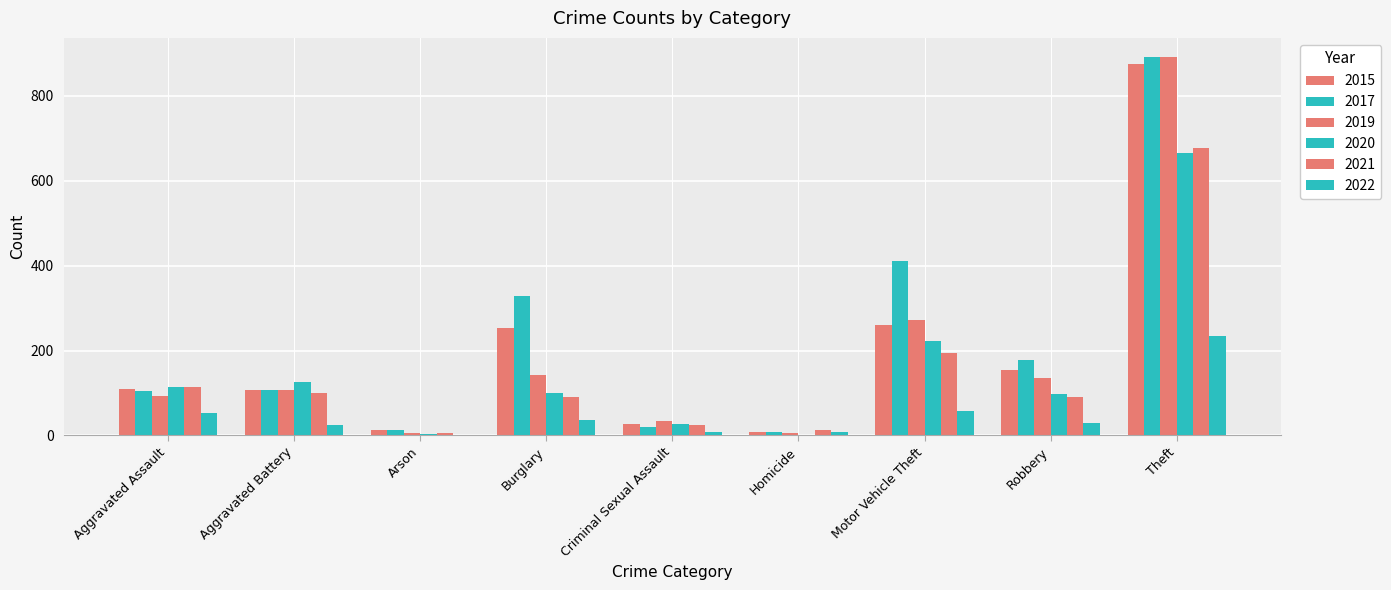

How many distinct data groups are displayed?

6